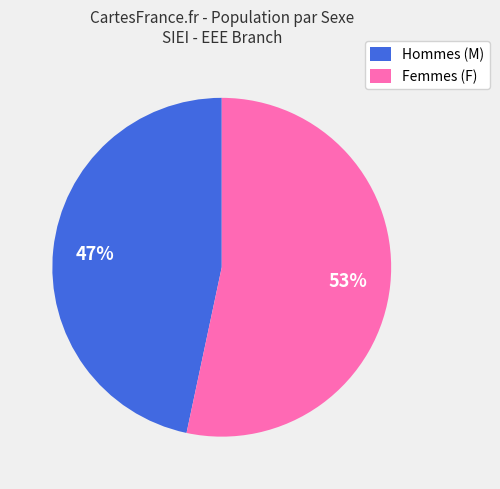

How many slices are in this pie chart?

2